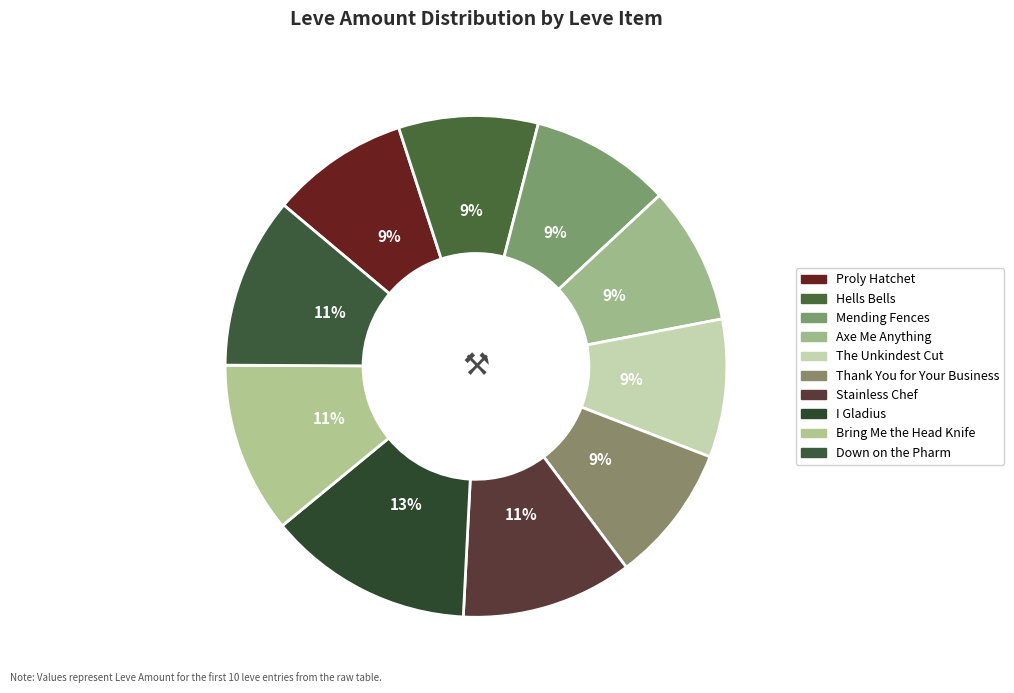

Rank the categories by value from highest to lowest.

I Gladius, Stainless Chef, Bring Me the Head Knife, Down on the Pharm, Mending Fences, Hells Bells, Proly Hatchet, Axe Me Anything, The Unkindest Cut, Thank You for Your Business